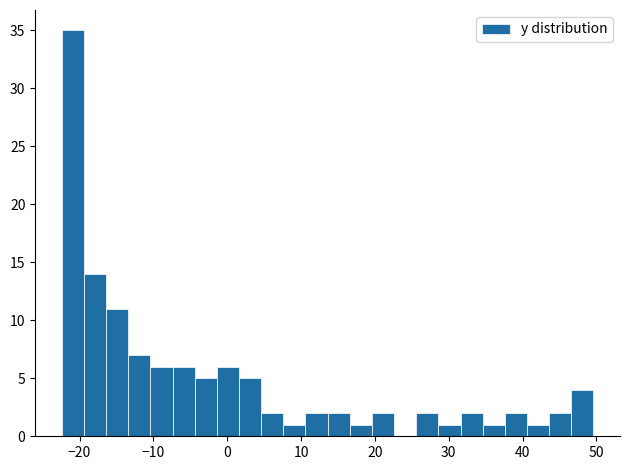

Around what value on the x-axis is the tallest bar? Give the approximate position of its centre, as read against the axis.

-21